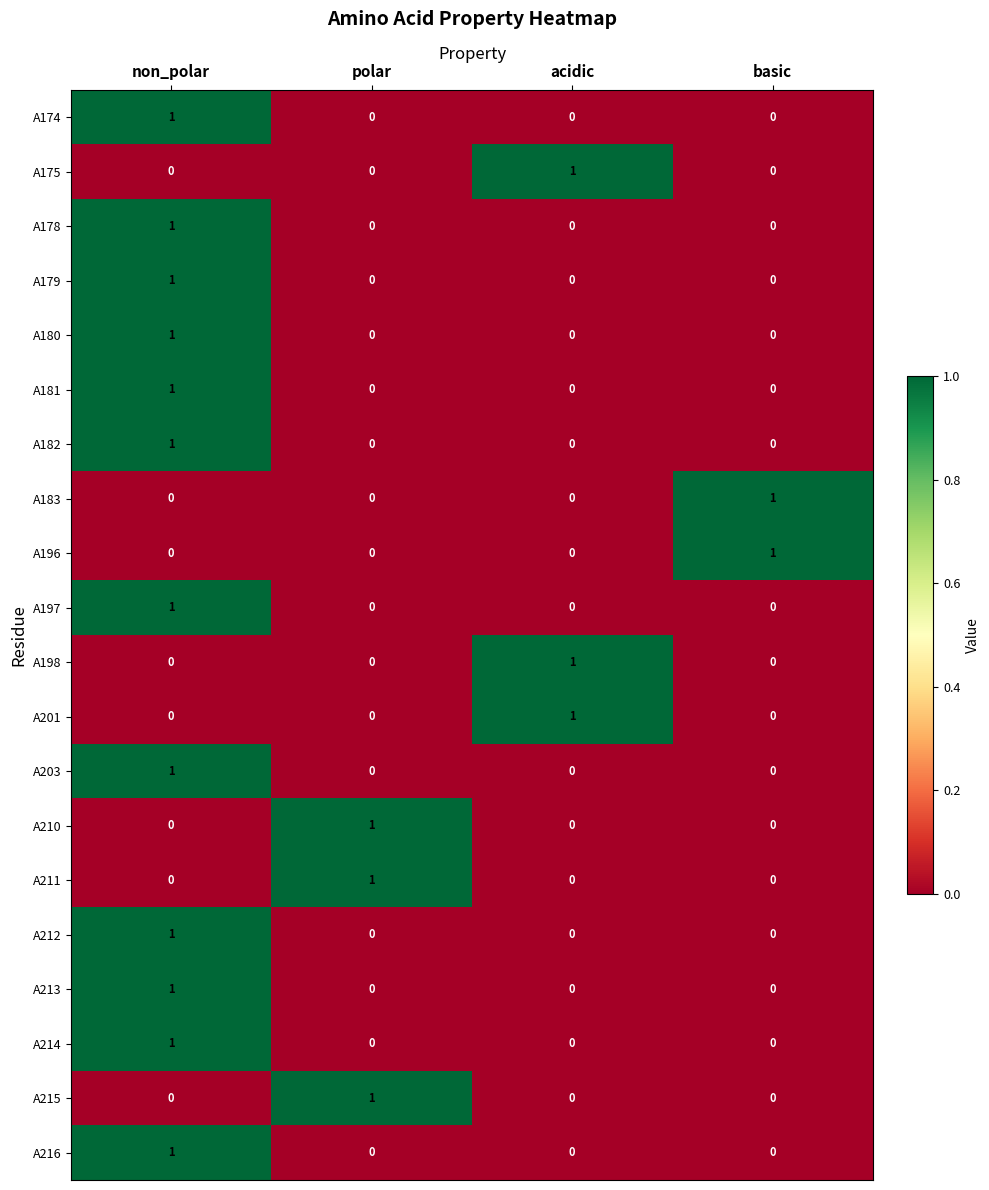

At which label does A215 reach its peak?

polar